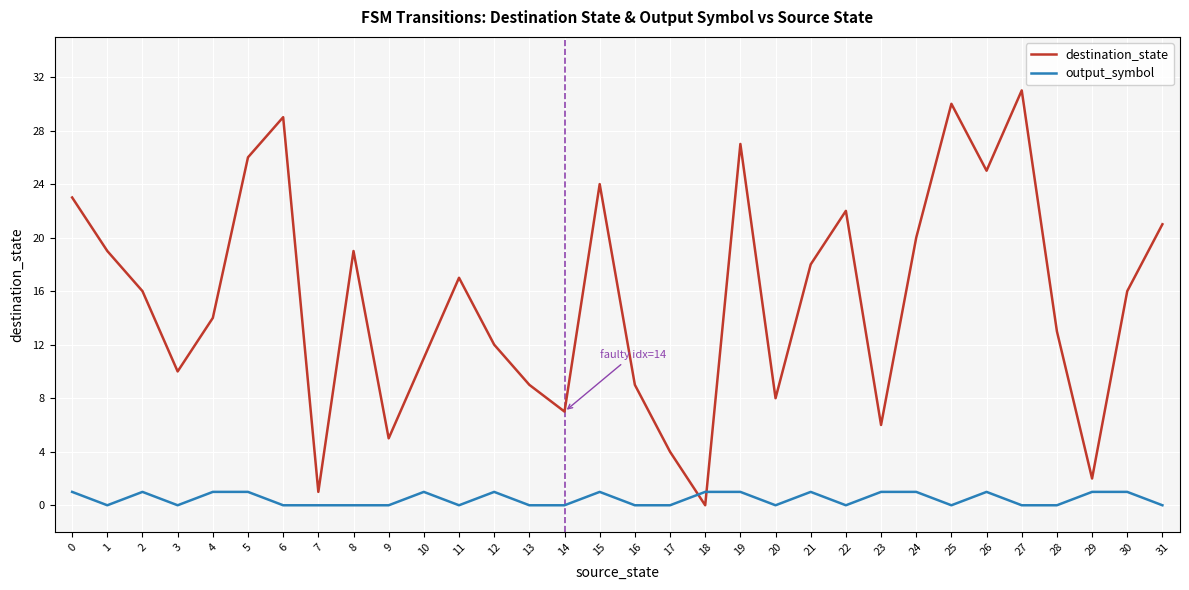

What are all the series names shown in the legend?

destination_state, output_symbol